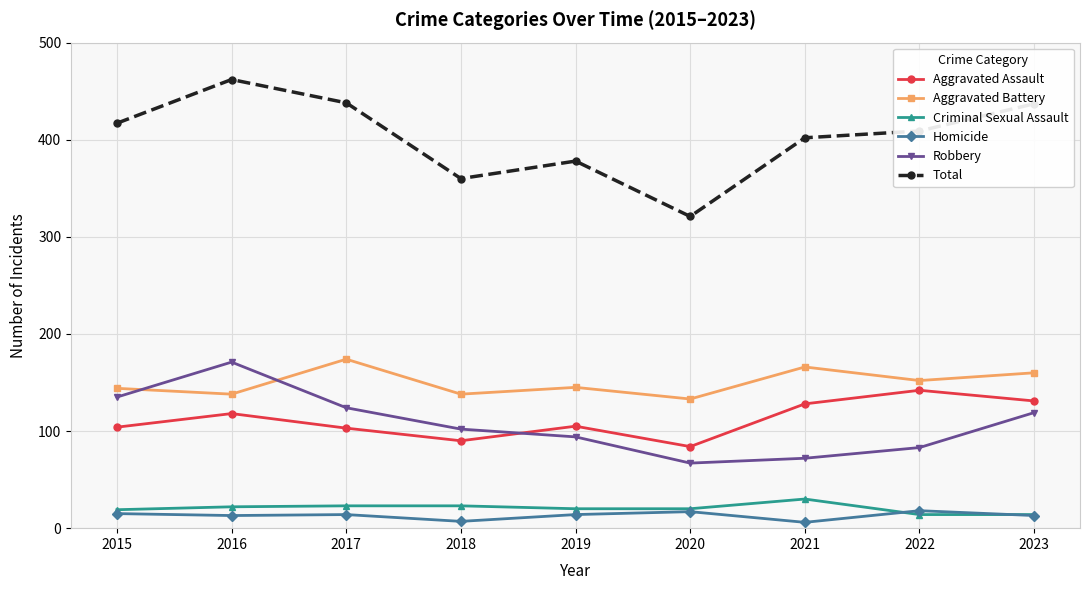

Which series has the largest range (max minus min)?

Total